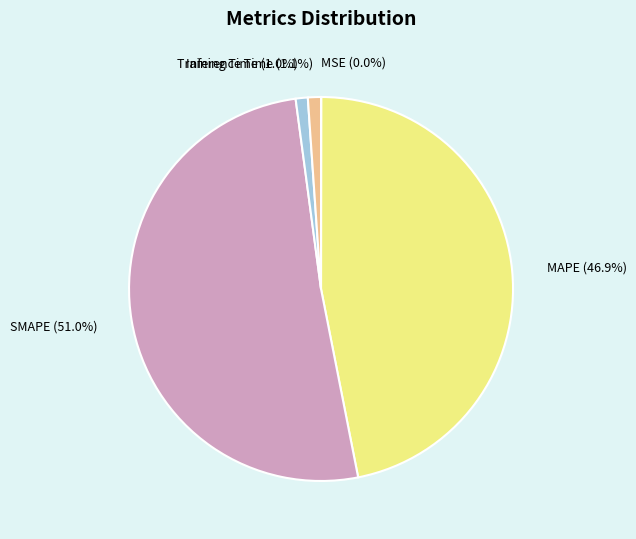

Is SMAPE the majority of the pie?

Yes